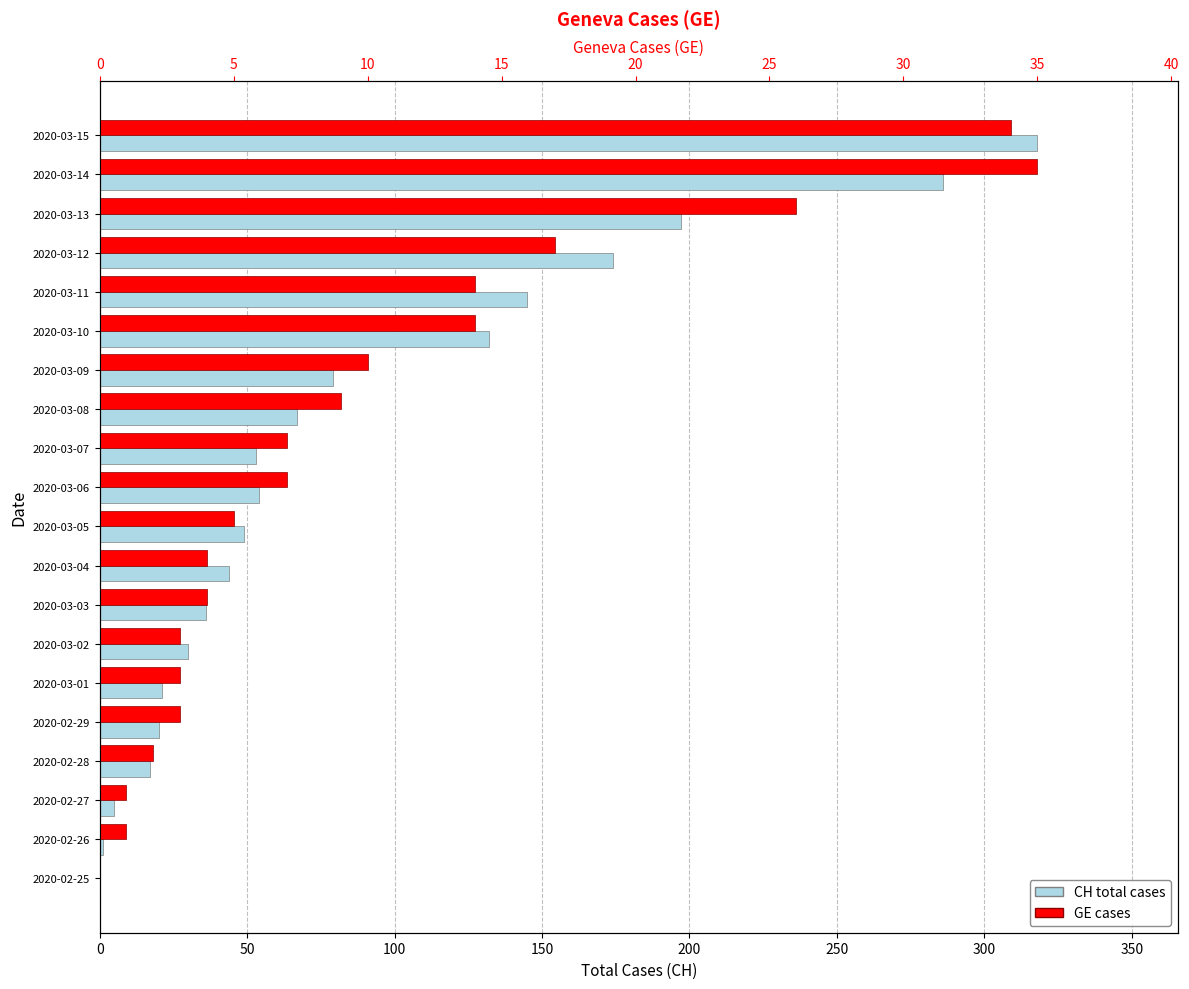

Reading left to right, list all the values displayed in this chart.

CH total cases: 0	1	5	17	20	21	30	36	44	49	54	53	67	79	132	145	174	197	286	318
GE cases: 0	1	1	2	3	3	3	4	4	5	7	7	9	10	14	14	17	26	35	34